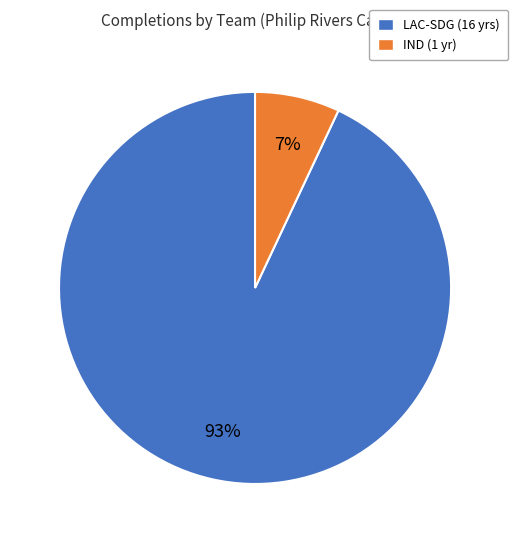

Which slice is the smallest?

IND